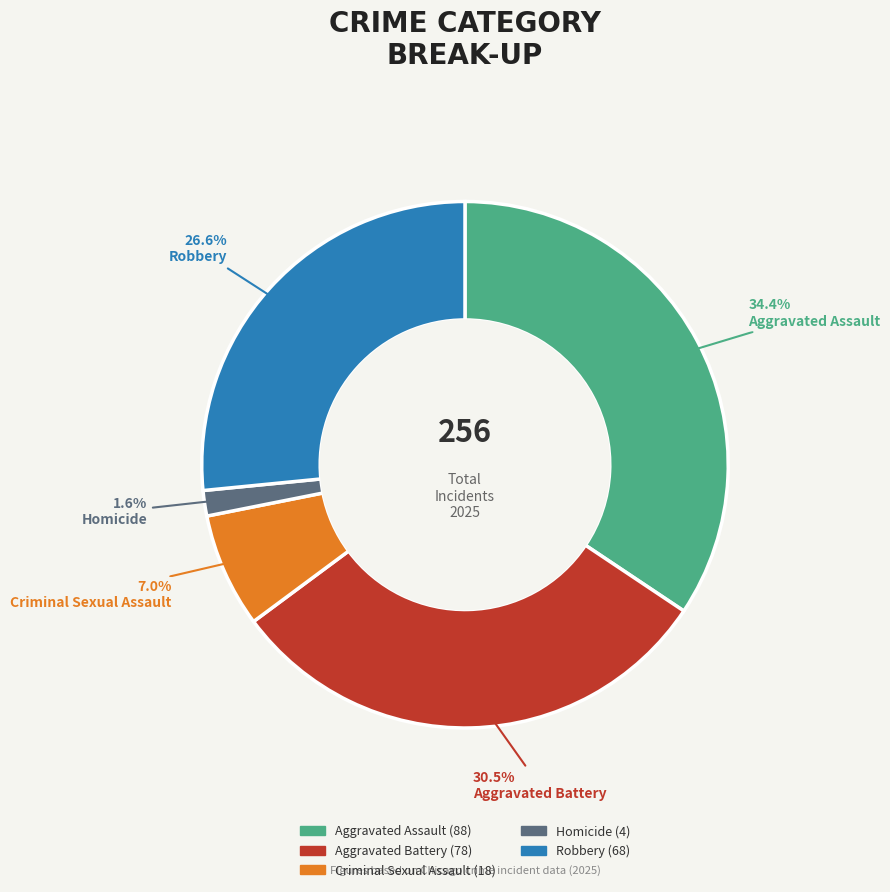

Which slice is the smallest?

Homicide